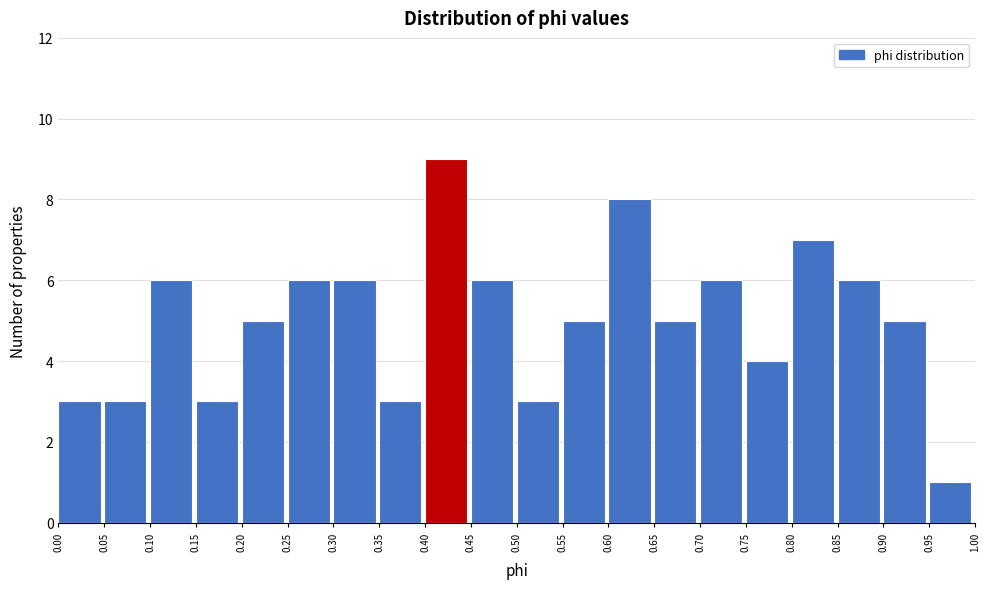

How tall is the bar that spans 0.55 to 0.60 on the x-axis? The values are not printed on the chart, so give them approximately, as read against the axis.

5